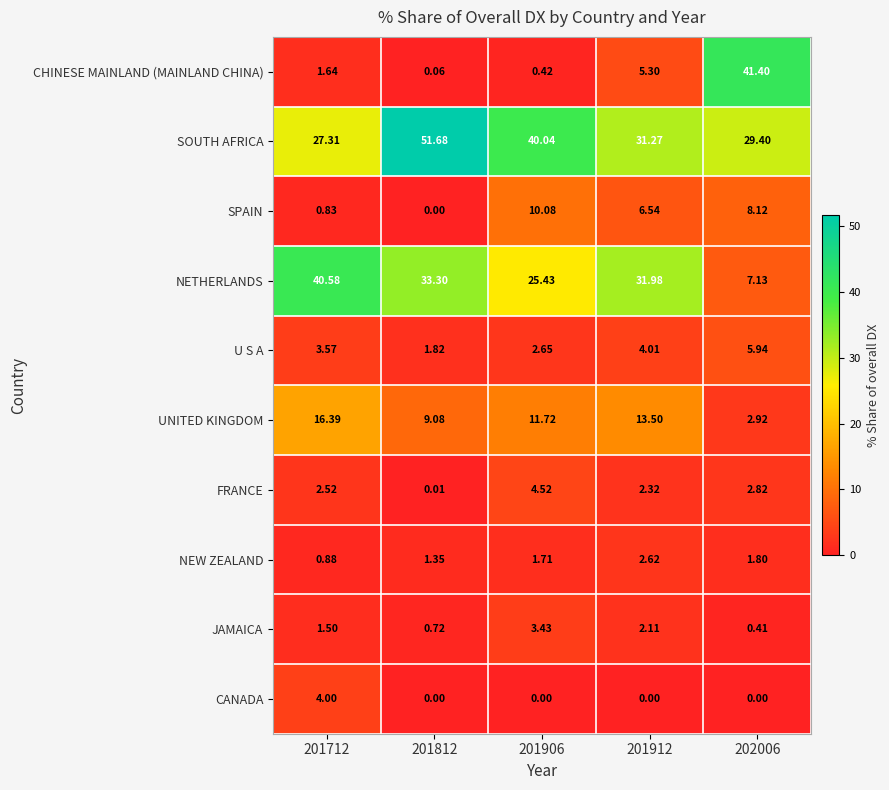

At which category is the sum across all series the highest?

201906